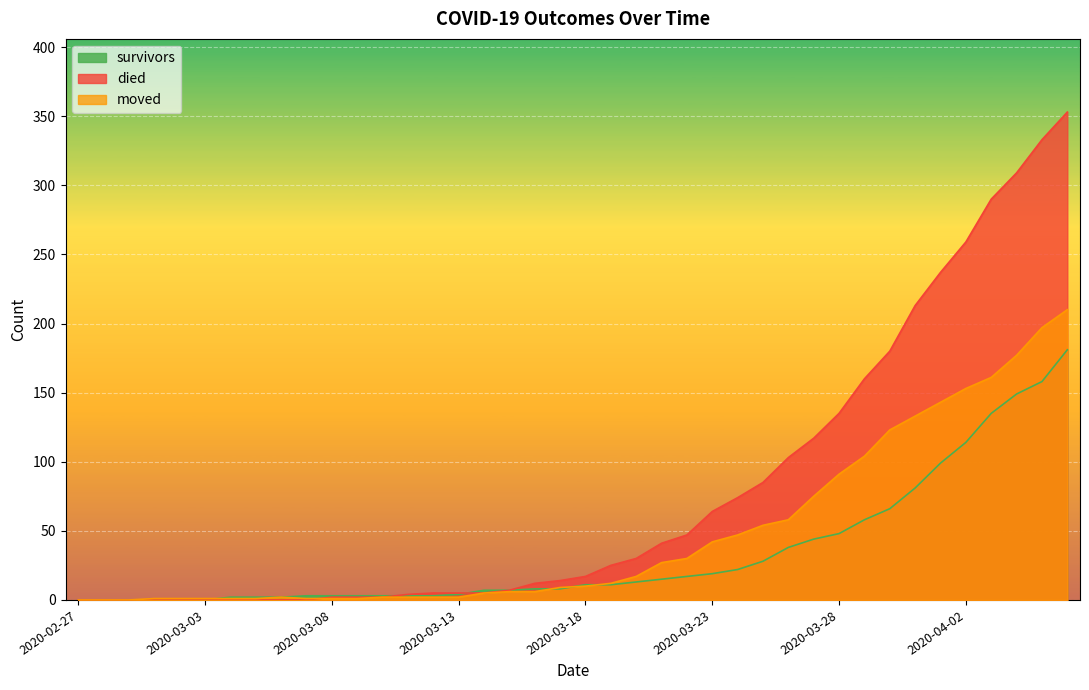

Which series ends up on top after the final intersection of died and survivors?

survivors